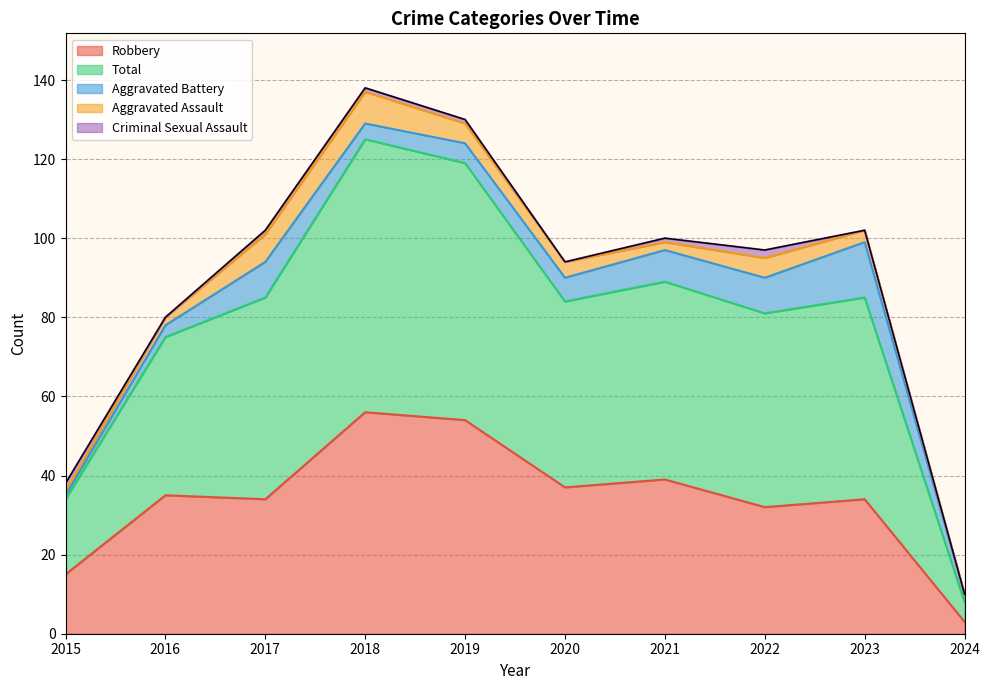

Where is Total nearest to the value 37?

2016